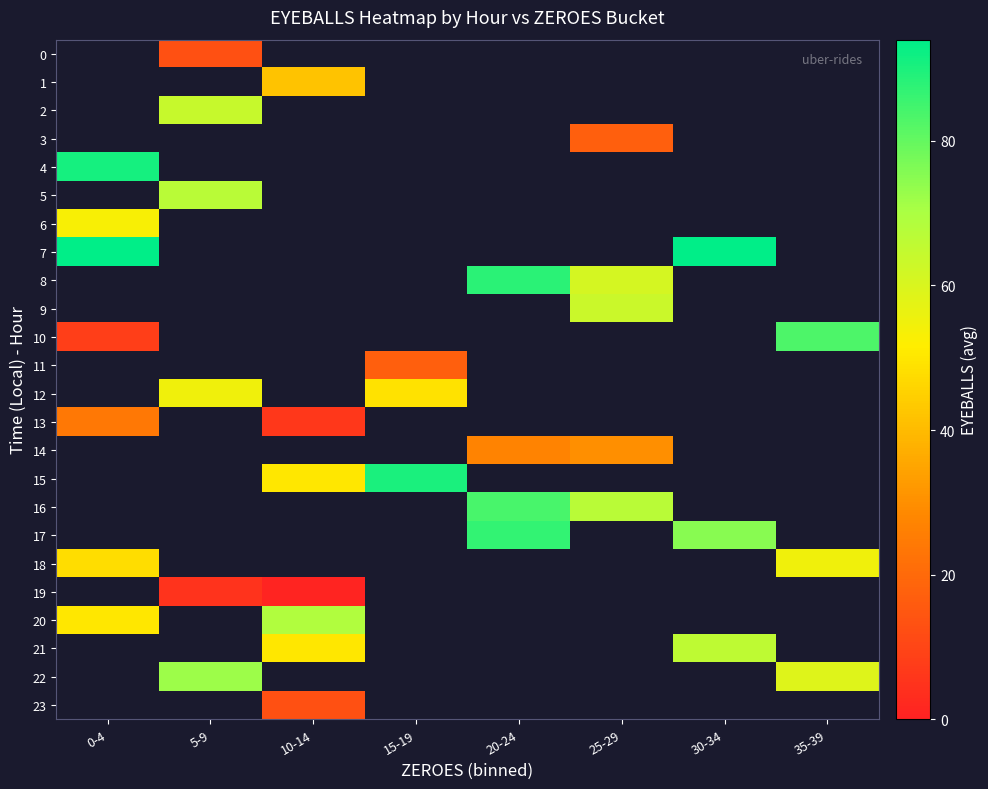

How many distinct data groups are displayed?

24